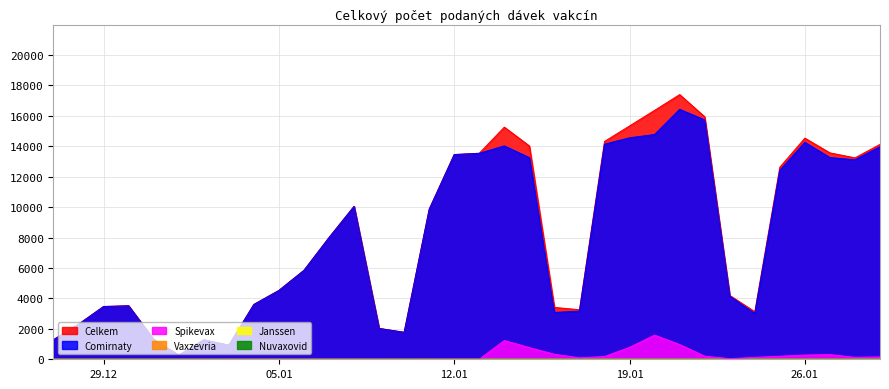

Does the chart have visible grid lines?

Yes